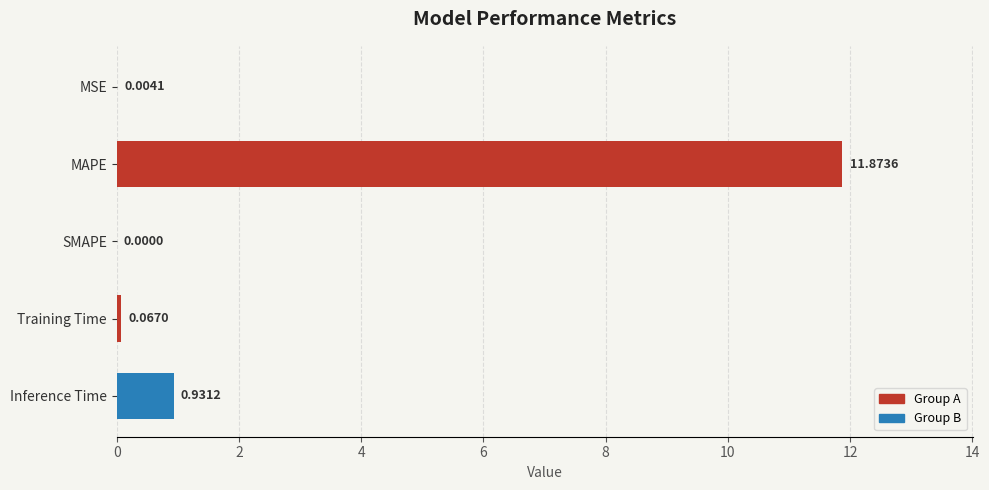

Where is the data nearest to the value 5?

Inference Time